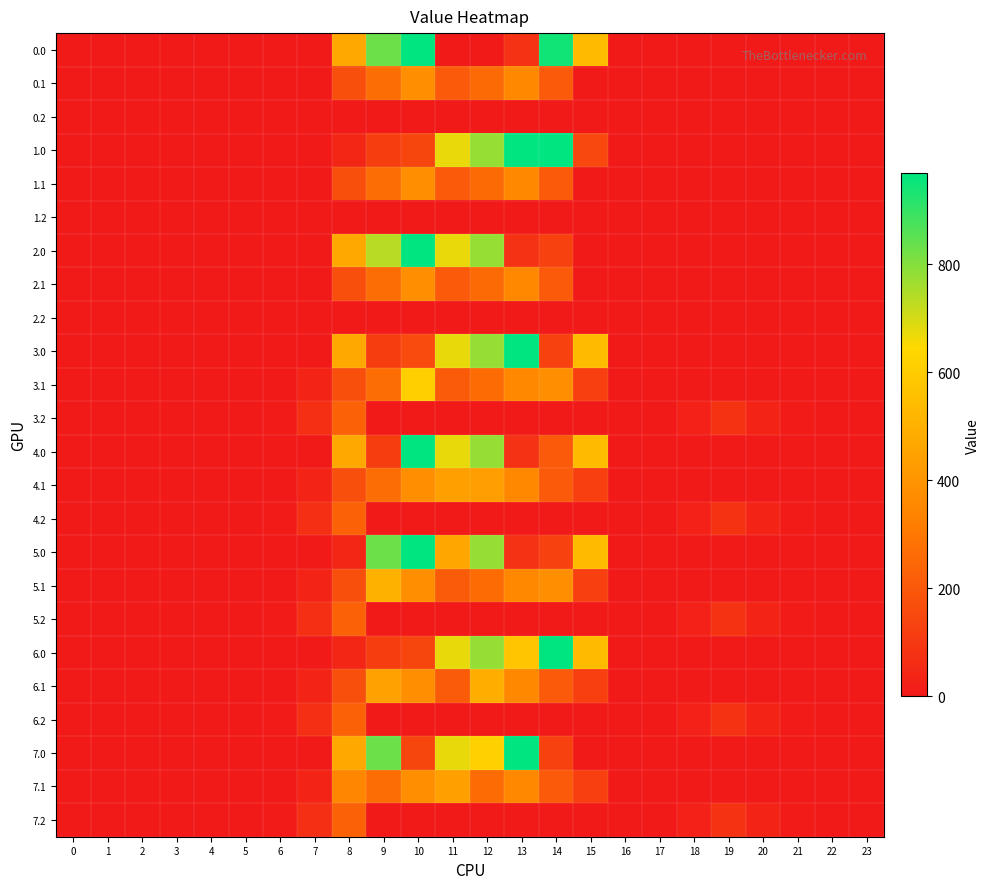

List the series in order of their peak value, lowest first.

0.2, 1.2, 2.2, 3.2, 4.2, 5.2, 6.2, 7.2, 0.1, 1.1, 2.1, 4.1, 7.1, 6.1, 5.1, 3.1, 4.0, 0.0, 1.0, 2.0, 3.0, 5.0, 6.0, 7.0